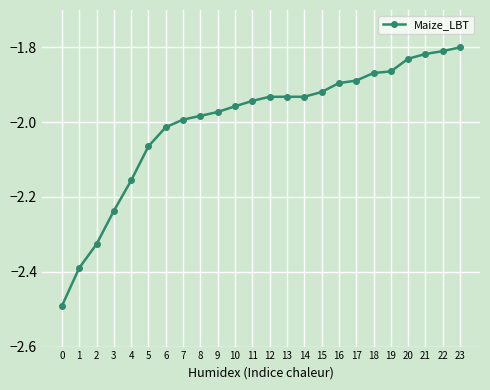

What is the difference between the maximum and minimum values?

0.7